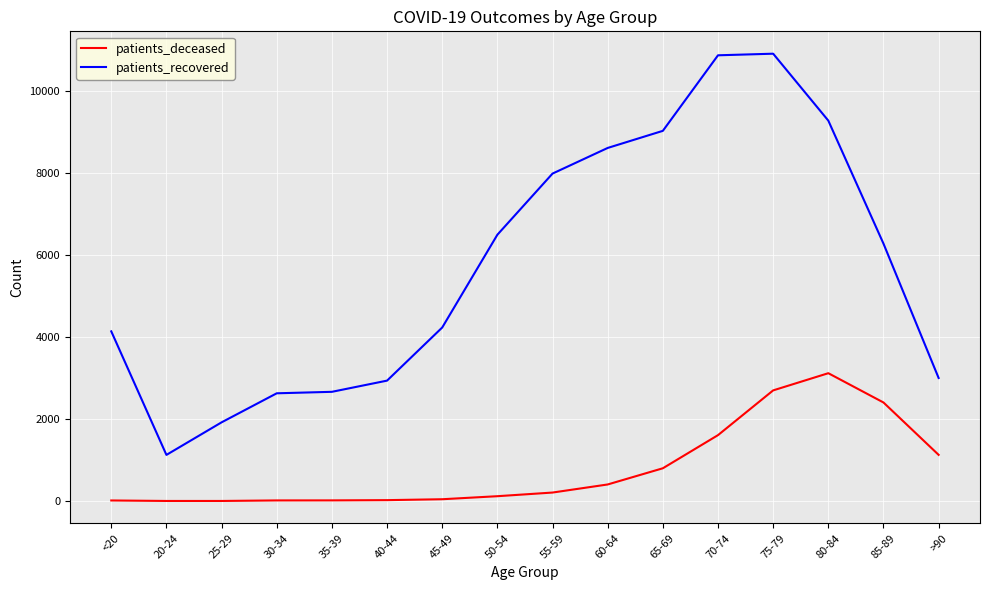

The value of patients_recovered at 20-24 is 1920. True or false?

False